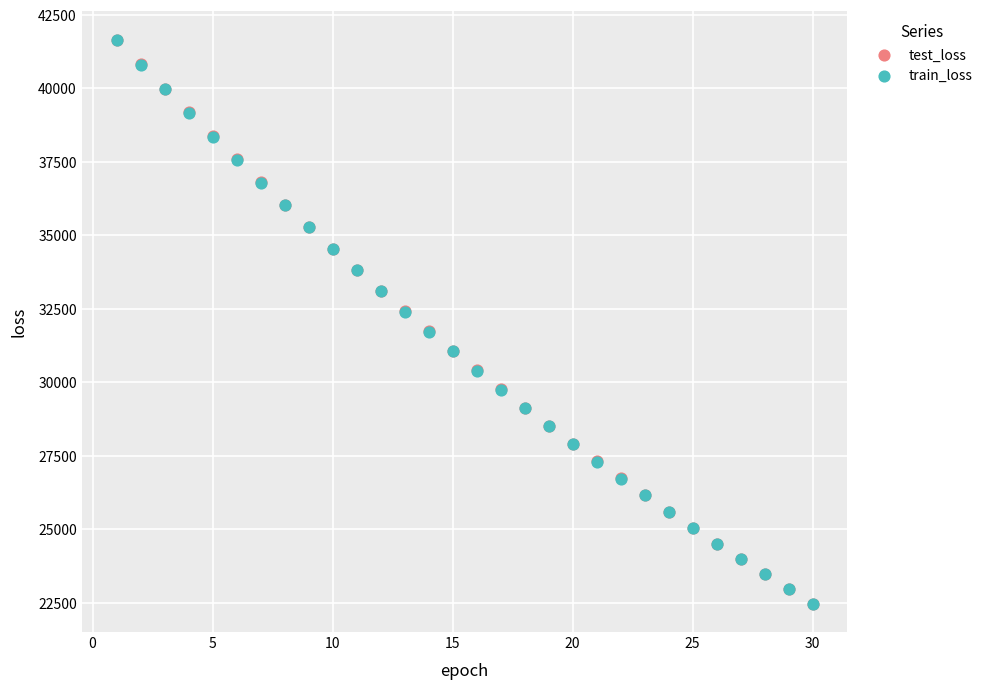

What are all the series names shown in the legend?

test_loss, train_loss